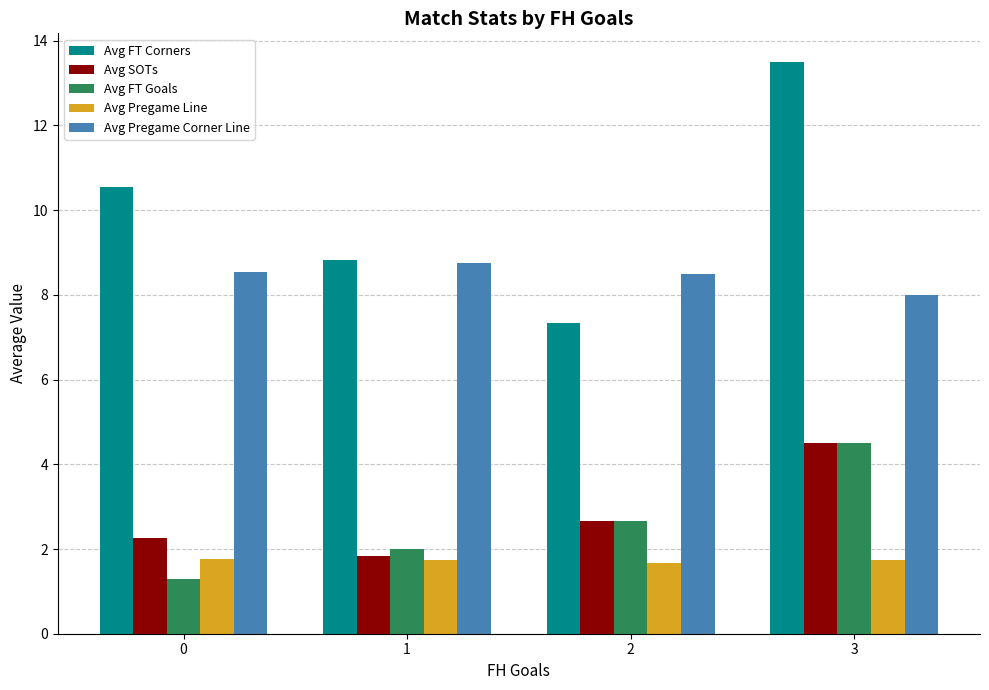

What is the minimum value for Avg Pregame Line?

1.7